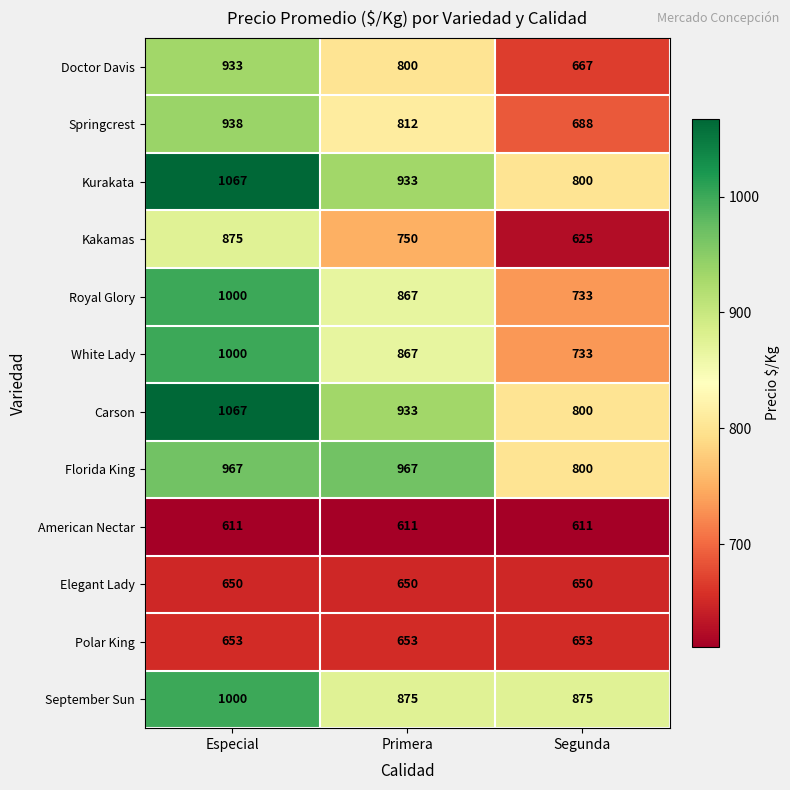

Between Primera and Segunda, which series saw the biggest shift?

Florida King